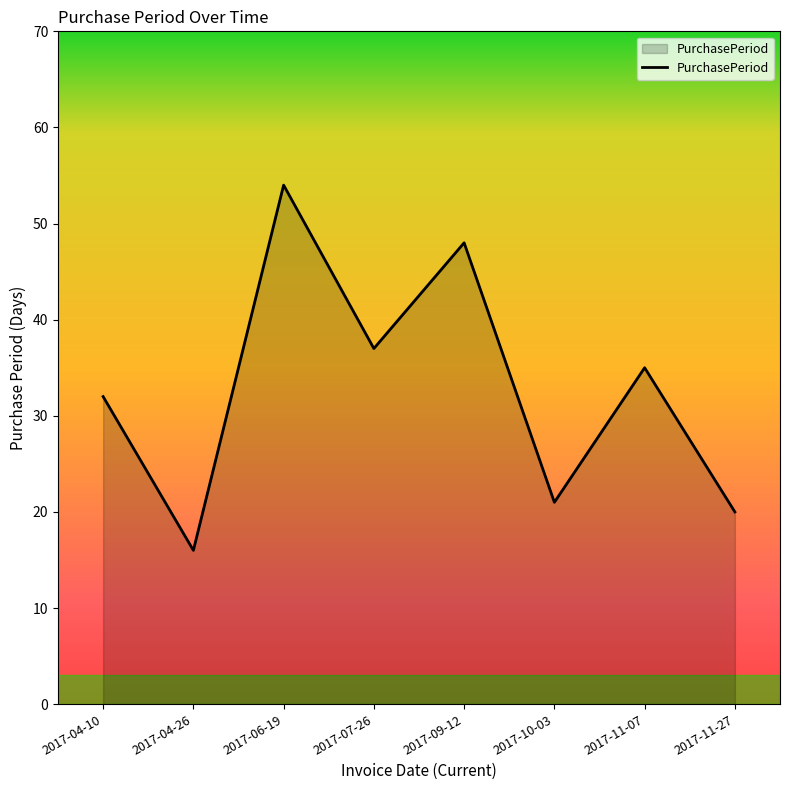

True or false: the data has more than 1 interior local peaks.

True